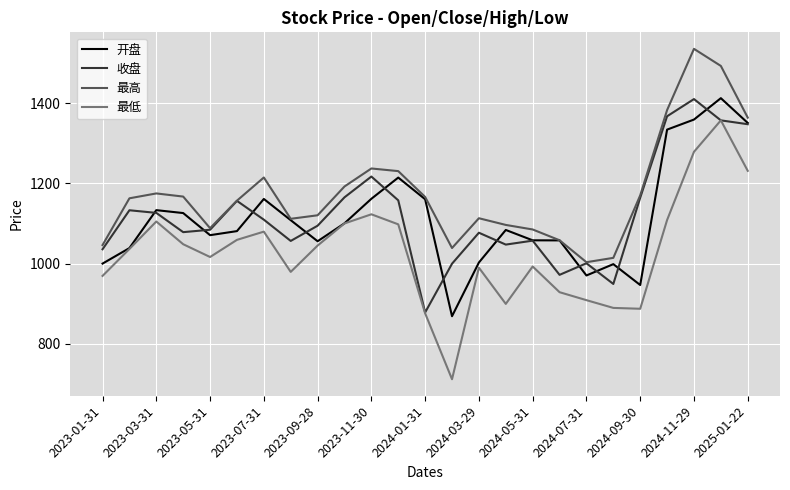

Which series has the widest spread of values?

最低